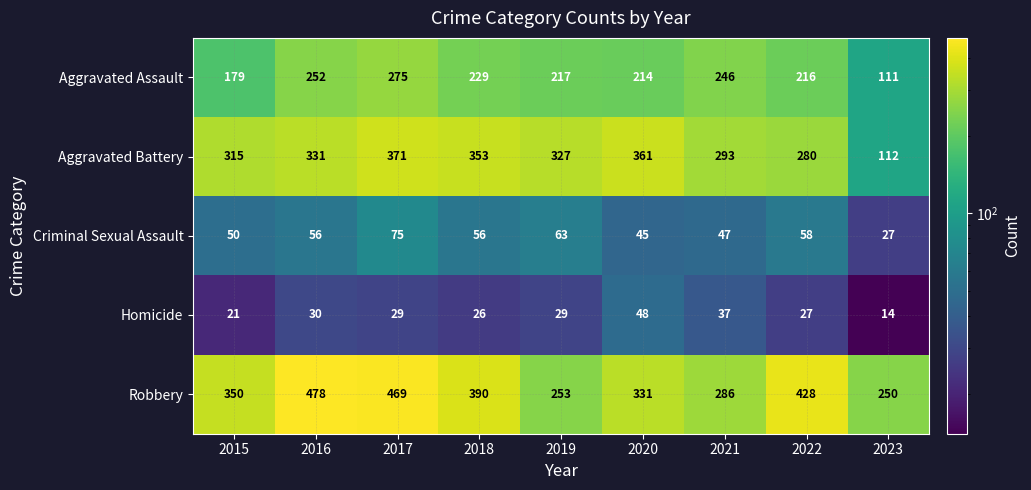

At which label does Aggravated Assault first exceed 217?

2016